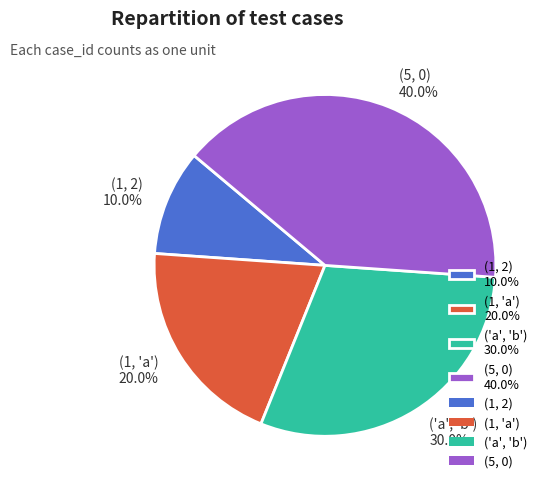

Is it true that (1, 2) is 10% of the pie?

True